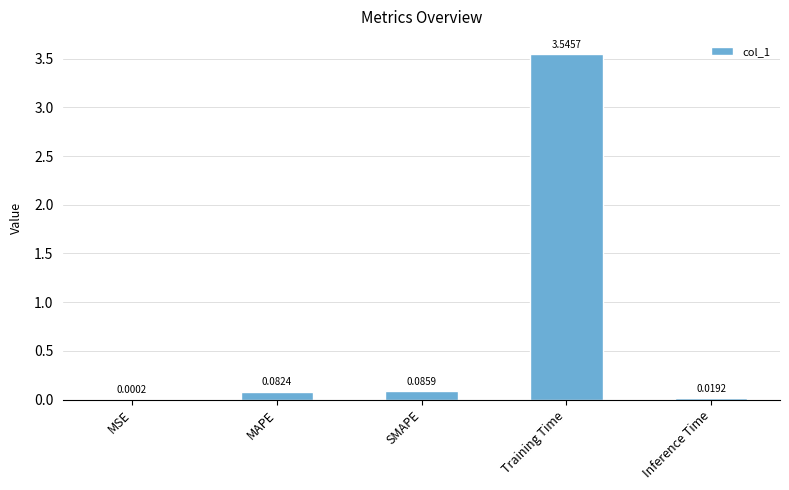

Which has a higher value, MSE or Inference Time?

Inference Time